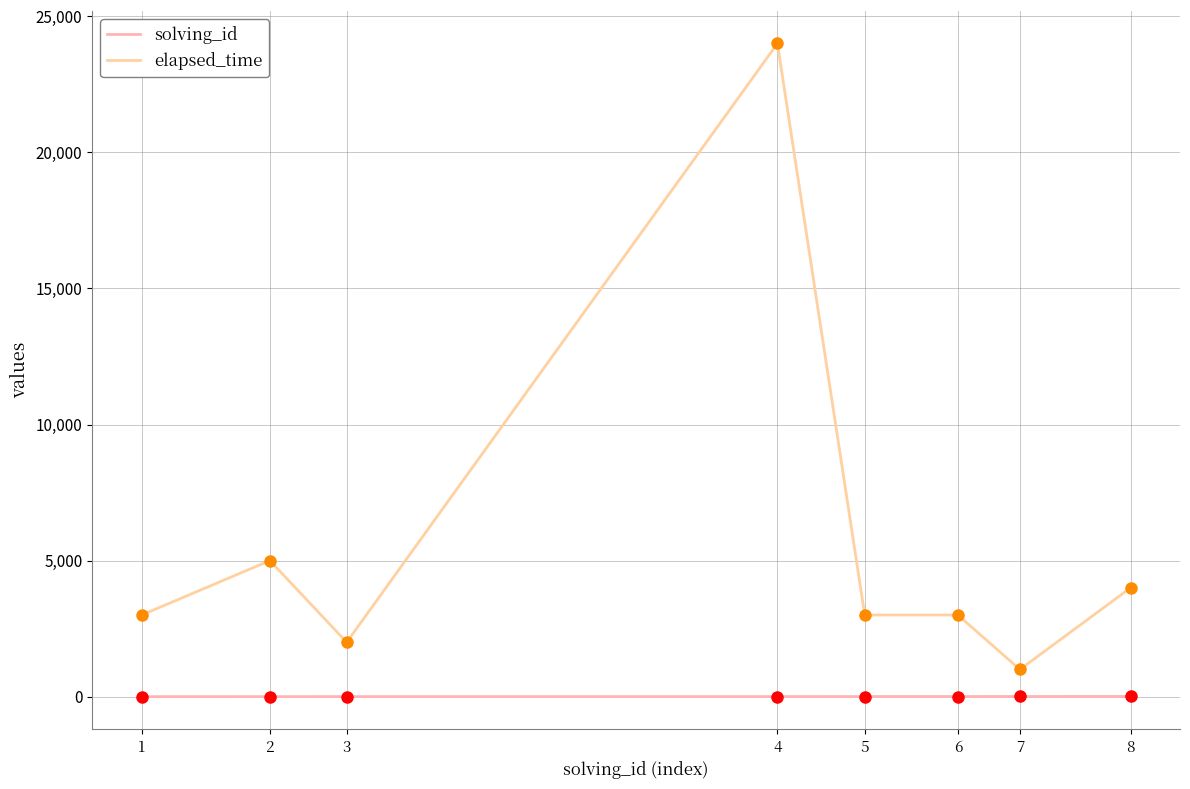

True or false: elapsed_time has more than 0 interior local peaks.

True